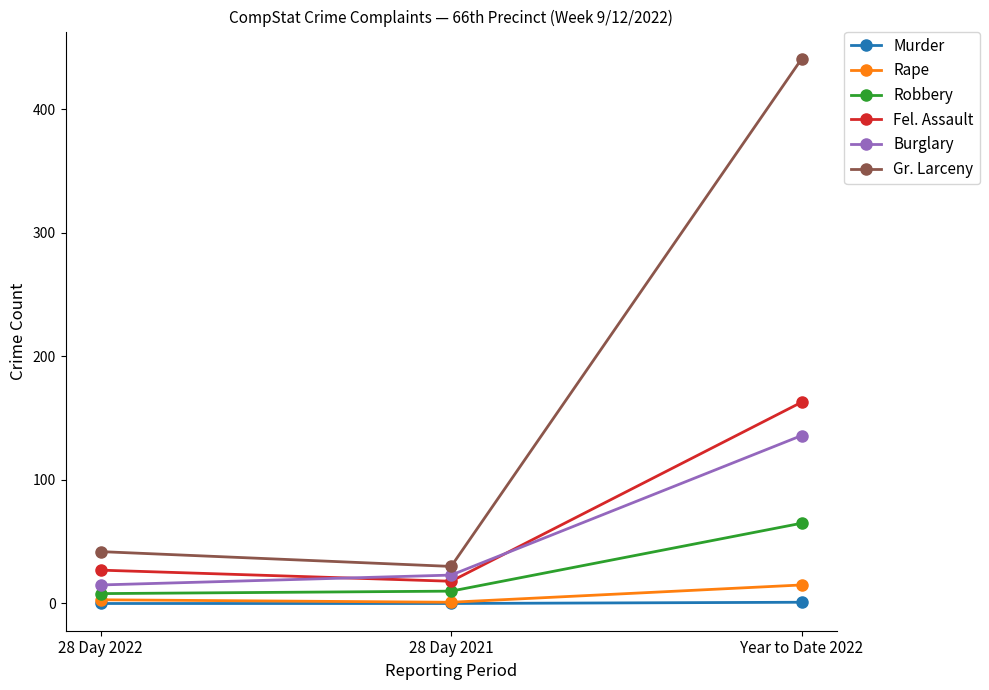

At which category is the sum across all series the highest?

Year to Date 2022